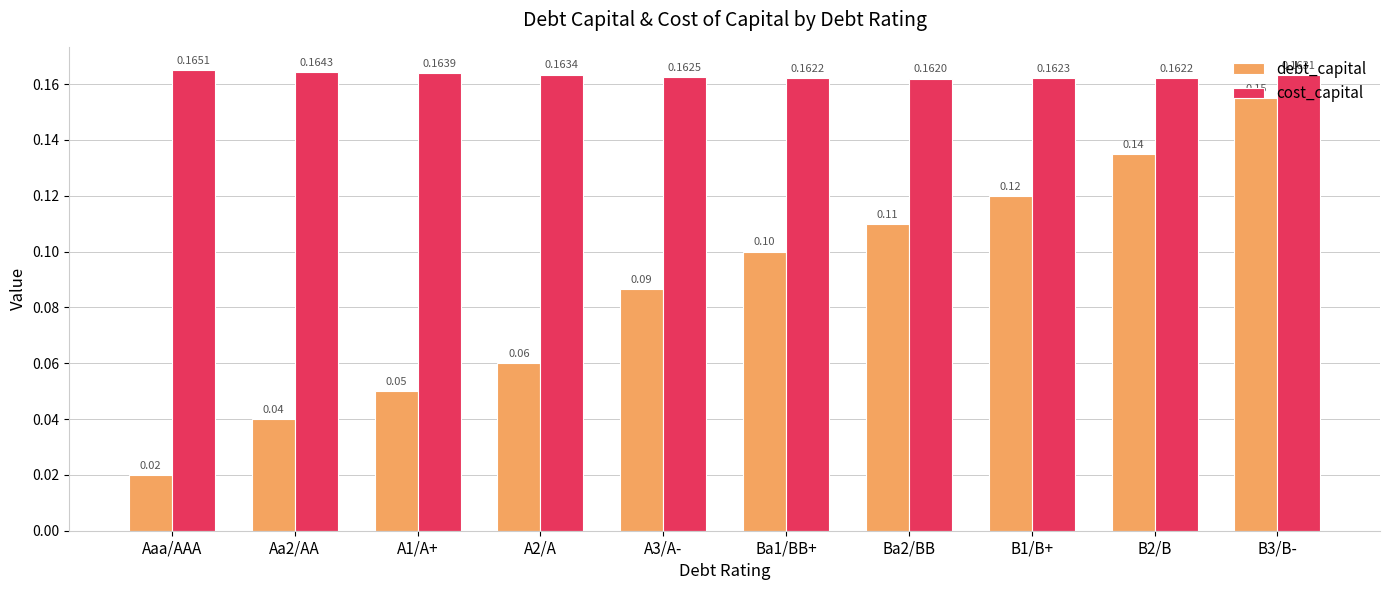

What is the sum of the cost_capital values at B3/B- and Aa2/AA?

0.3